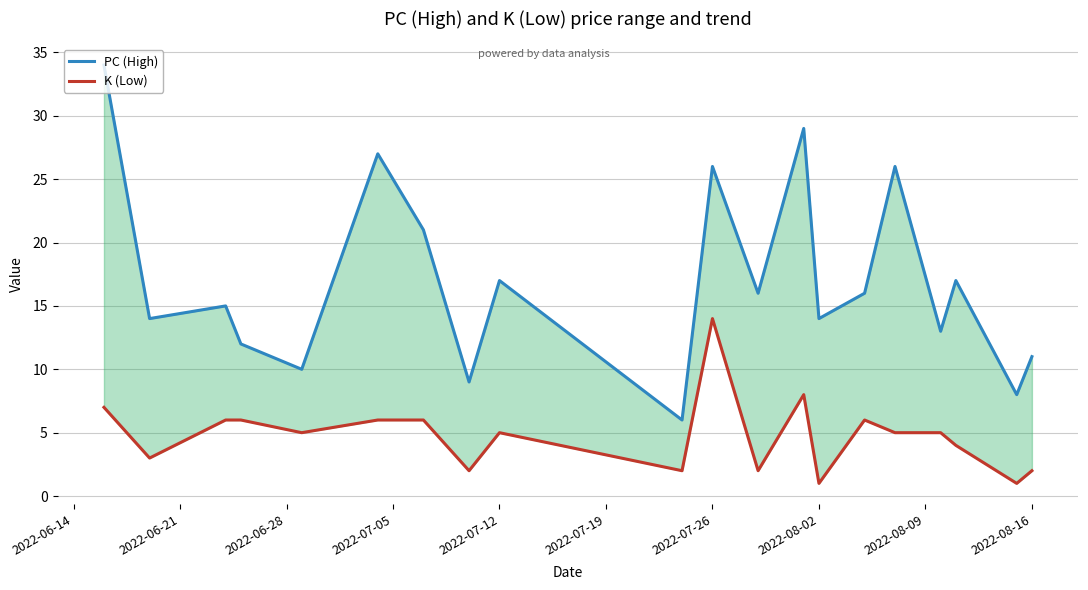

What are all the series names shown in the legend?

PC (High), K (Low)